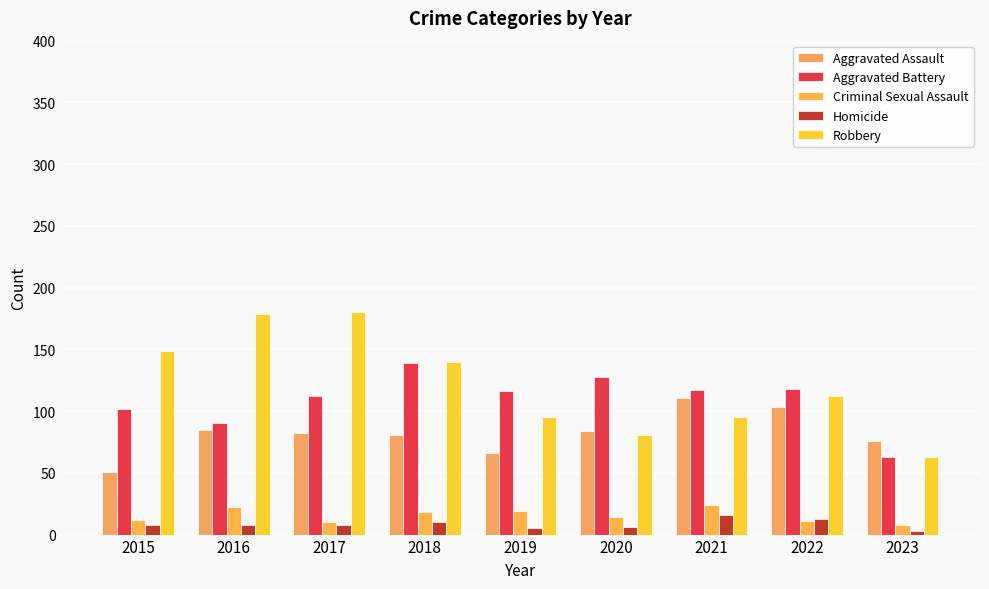

How many bars are there in total?

45